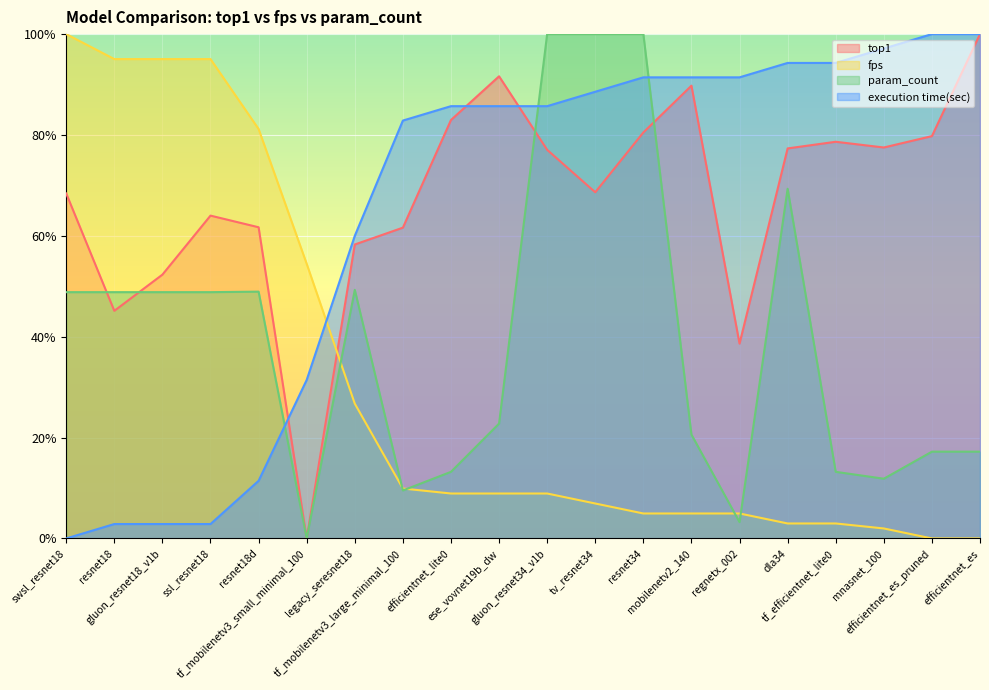

Which series changed the most between tv_resnet34 and dla34?

param_count